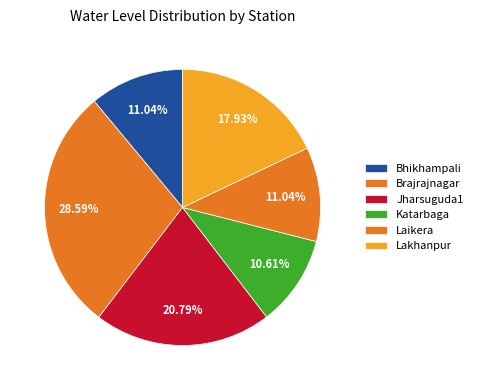

Approximately how many times larger is the value at Laikera compared to Lakhanpur?

0.6